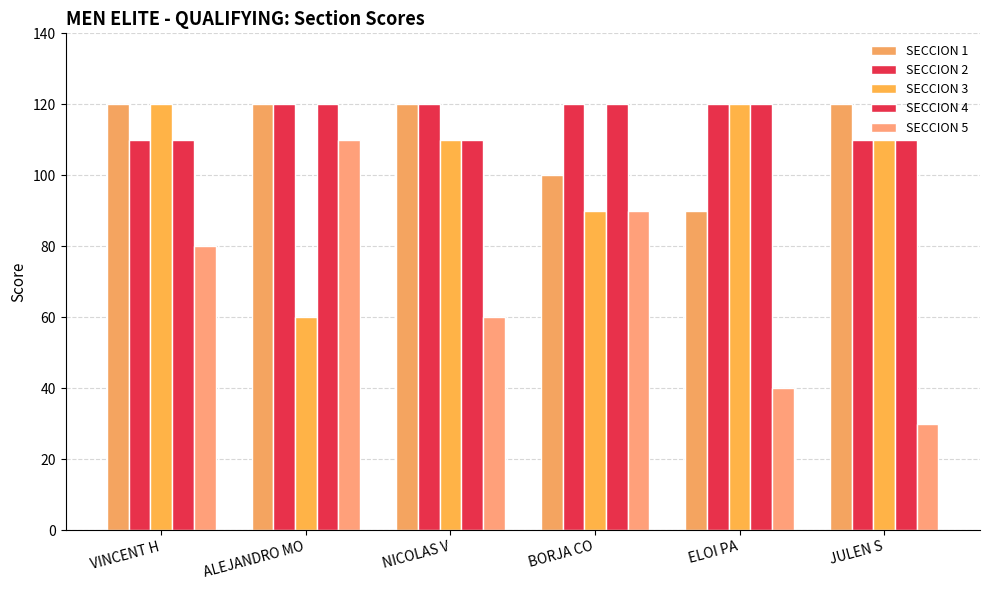

How many values in the SECCION 4 series are below 120?

3